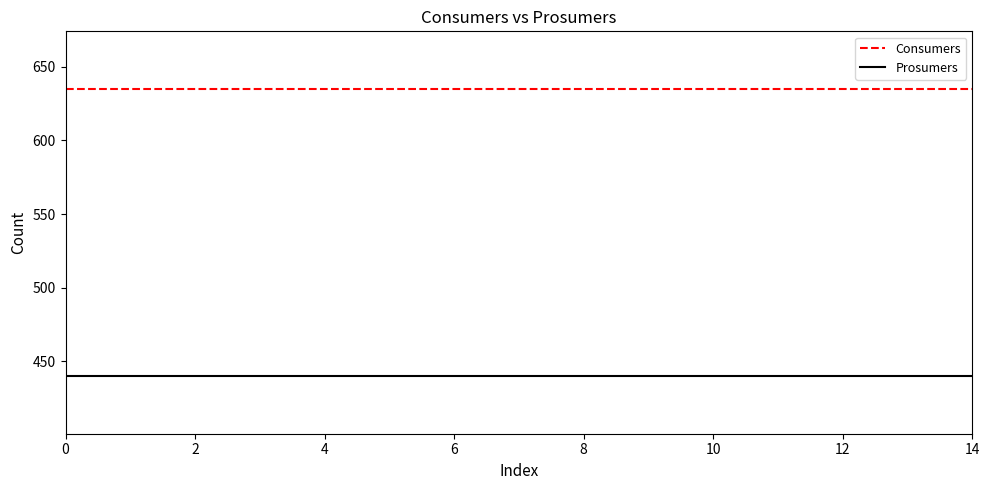

True or false: Consumers and Prosumers intersect in this chart.

False